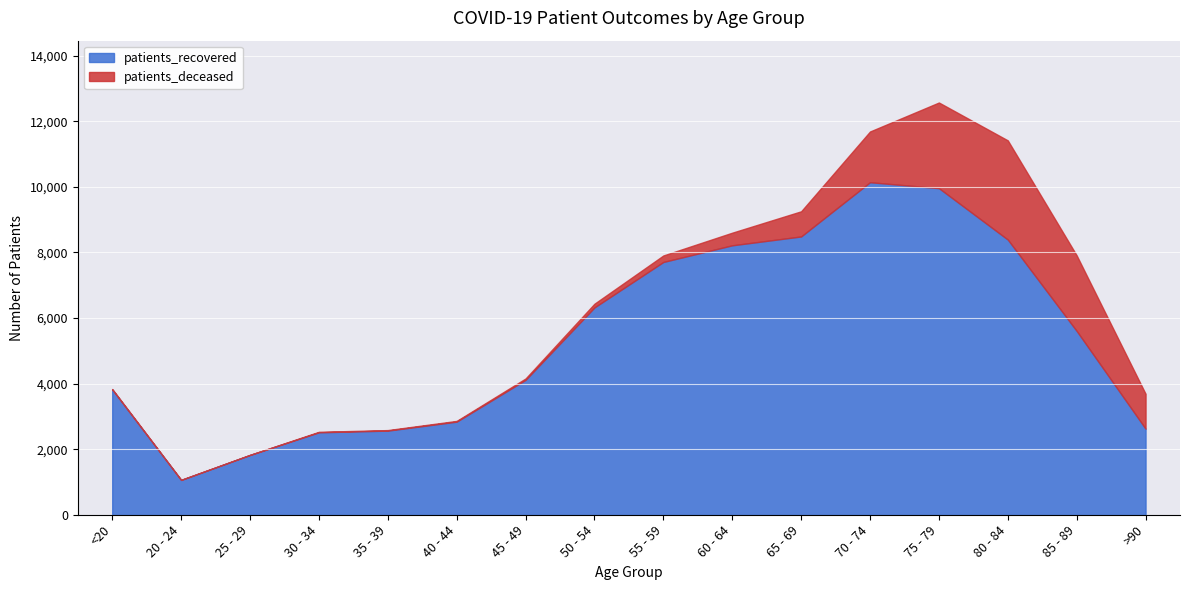

What position from the right is 40 - 44?

11